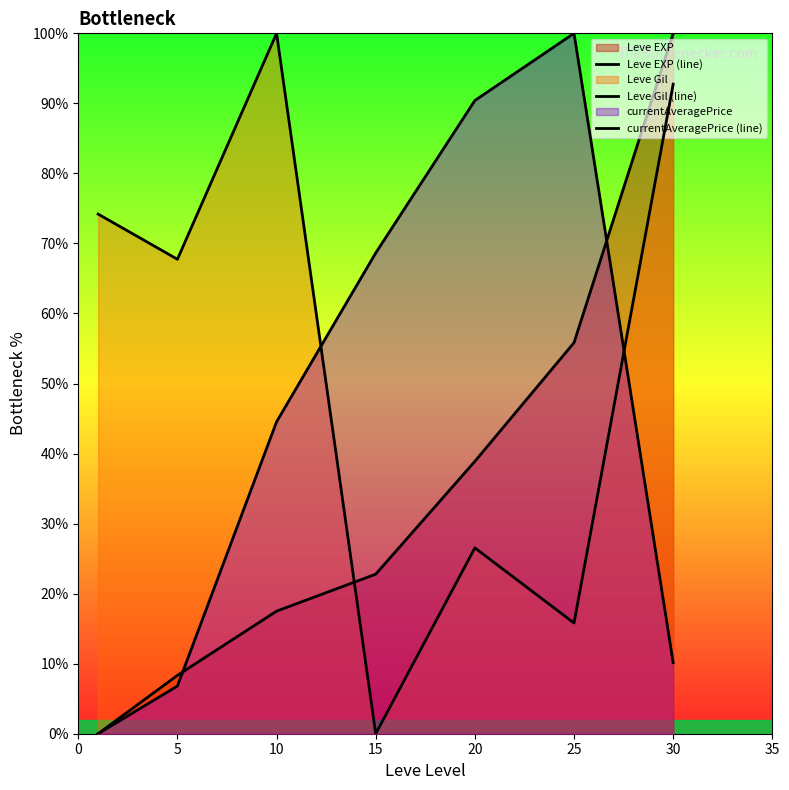

What is the total value across all series at 25?

171.6